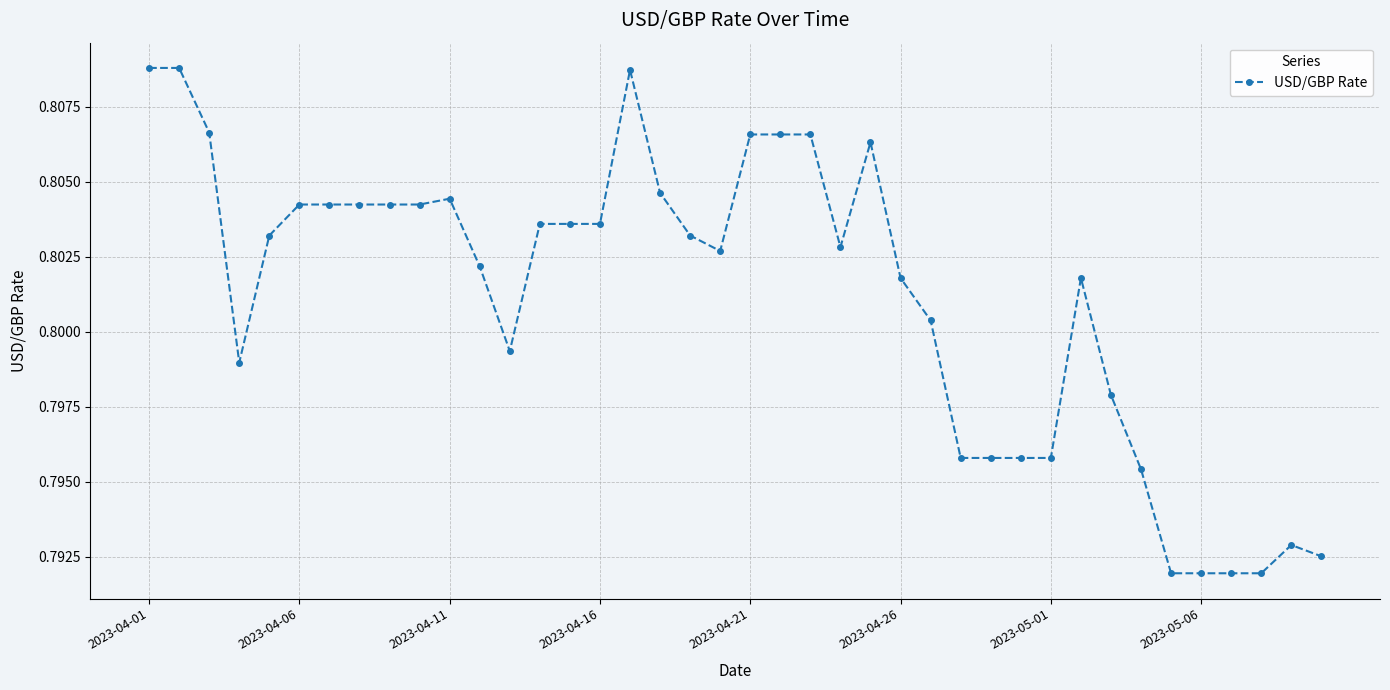

How many values are between 0 and 1?

40